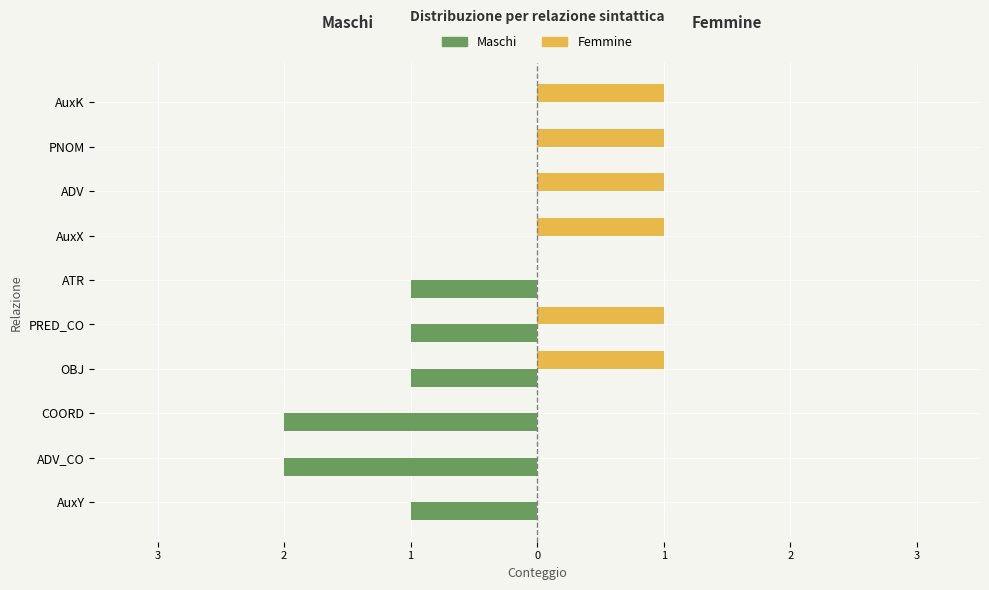

What are all the series names shown in the legend?

Maschi, Femmine